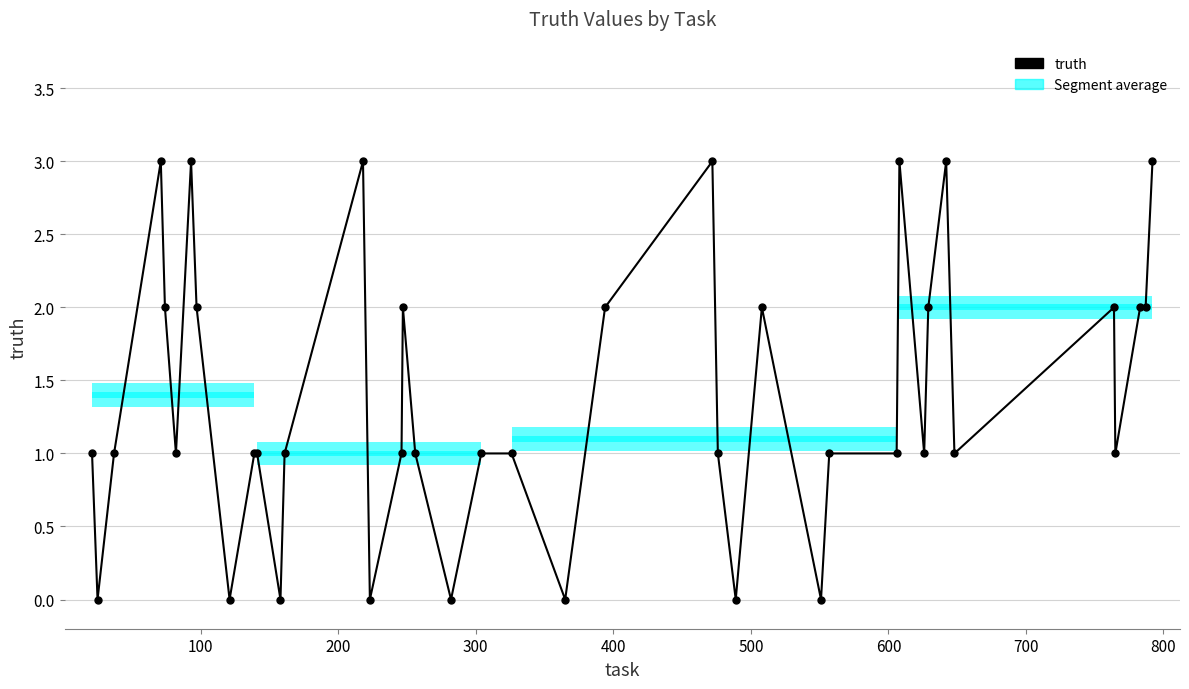

What is the difference between the maximum and second lowest values?

3